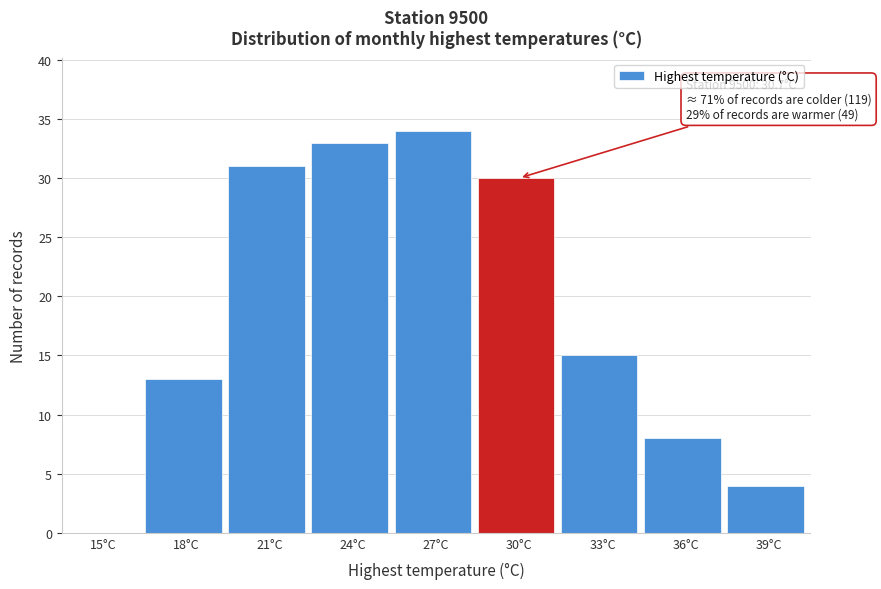

Reading left to right, extract all data points from this chart.

15°C=0	18°C=13	21°C=31	24°C=33	27°C=34	30°C=30	33°C=15	36°C=8	39°C=4